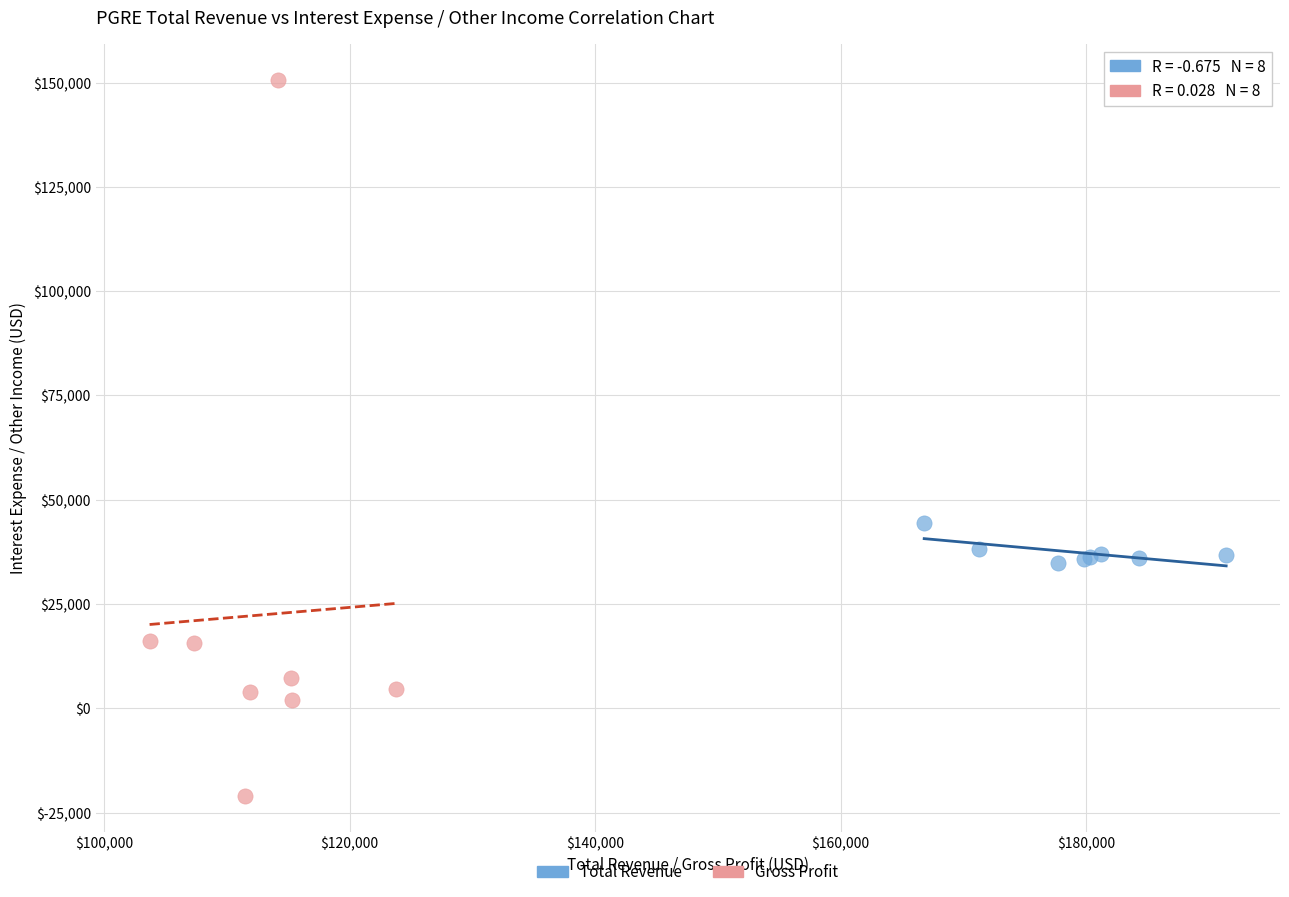

Which series has the largest Y range (max minus min)?

Gross Profit